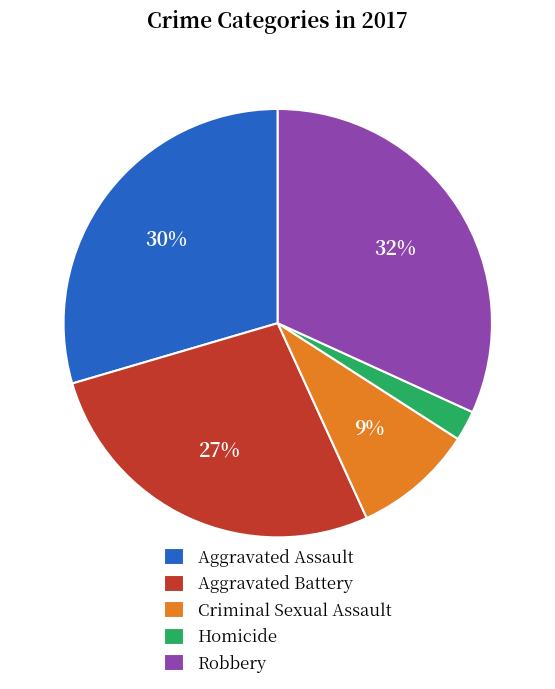

Count the number of slices in the pie.

5